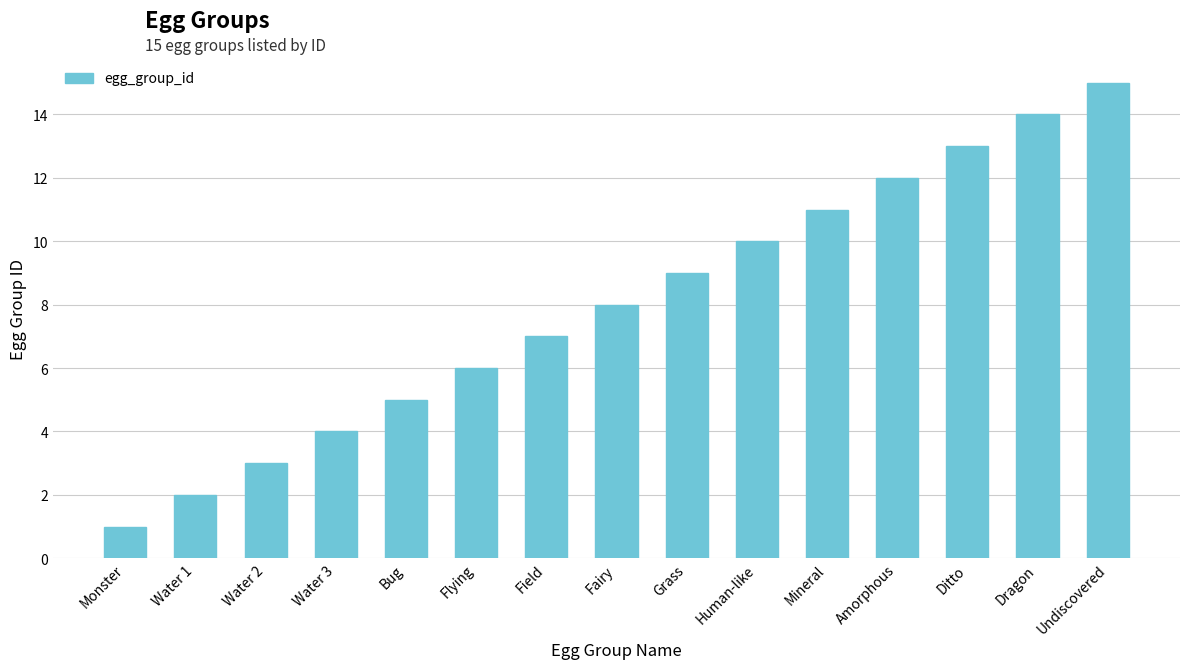

Which category has the highest value across all series?

Undiscovered